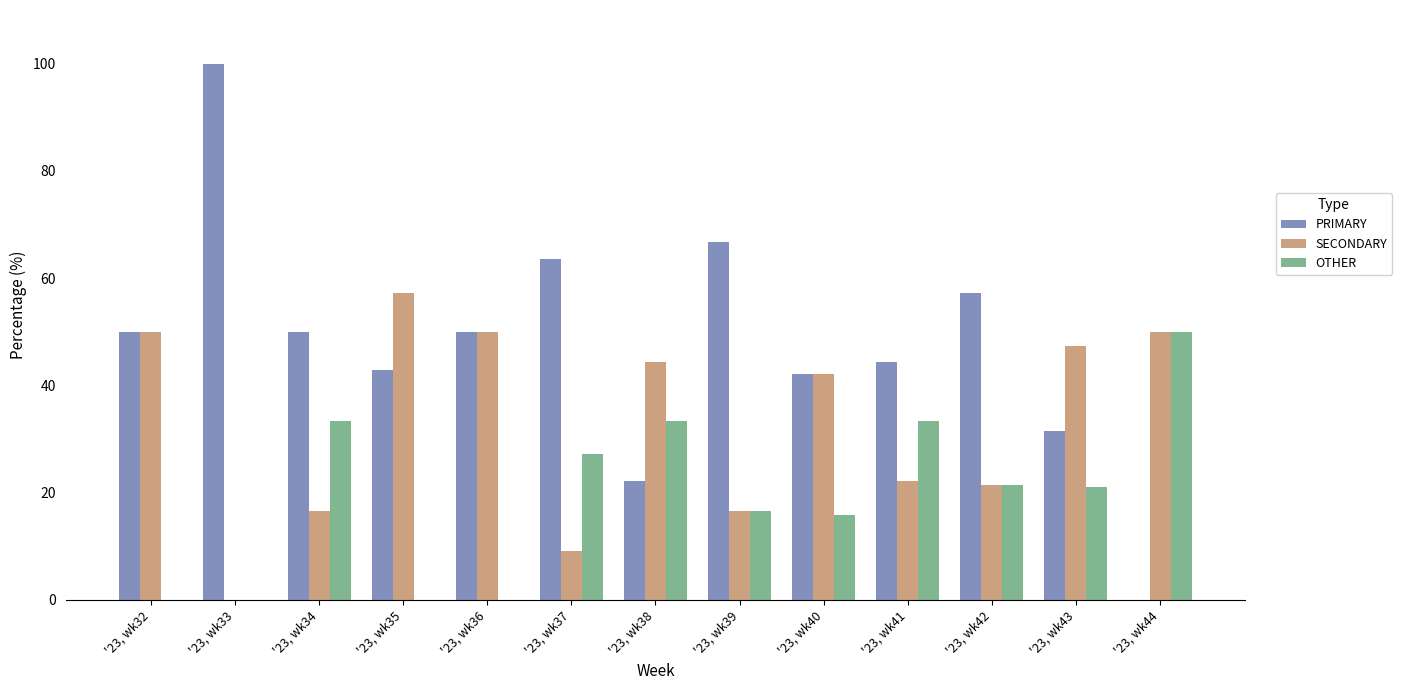

At which label does PRIMARY reach its peak?

'23, wk33